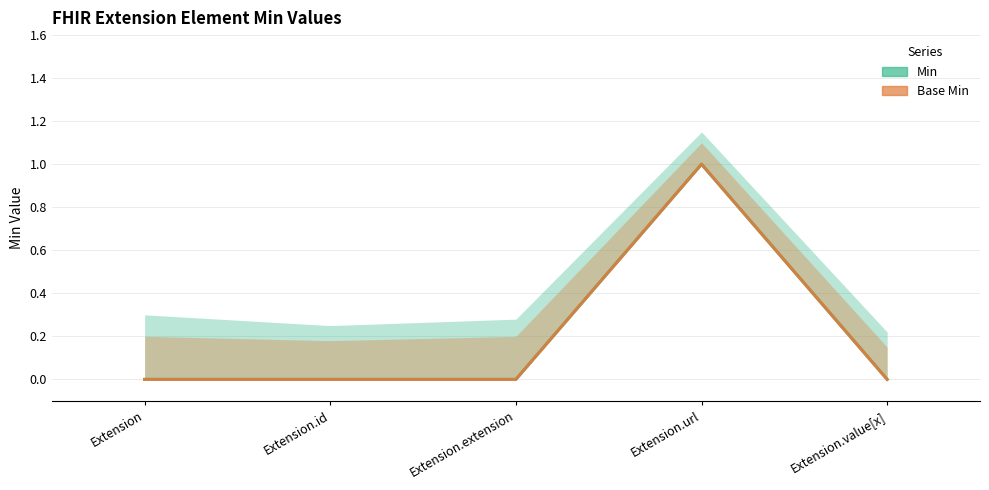

Count the Min values in the range 0 to 1.

5